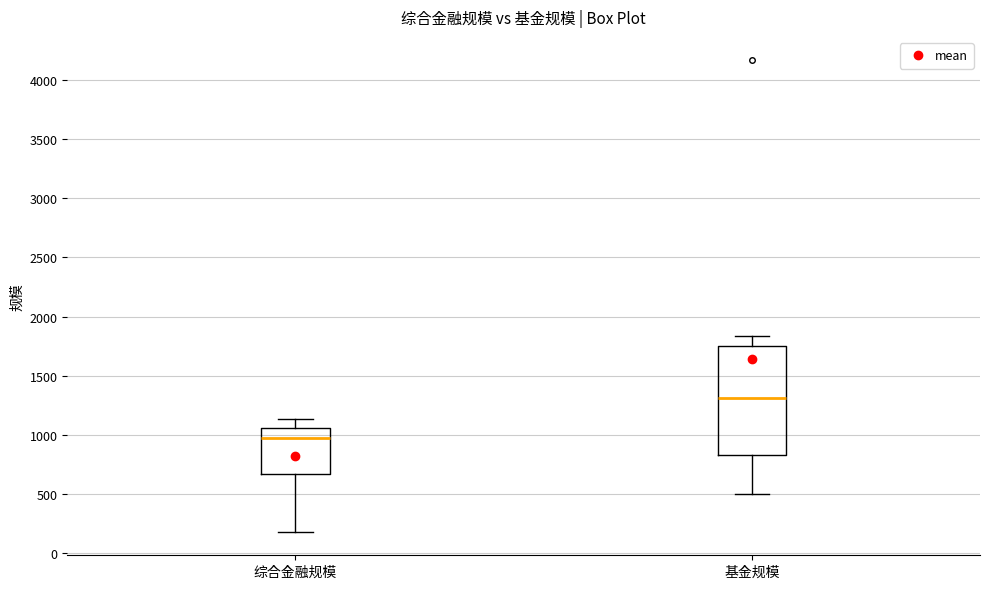

Reading left to right, read every box against the y-axis: the position of its median line, the range the box covers, and the ends of its whiskers. The values are not printed on the chart, so give them approximately, as read against the axis.

综合金融规模: median 950, box 650 to 1050, whiskers 200 to 1150
基金规模: median 1300, box 850 to 1750, whiskers 500 to 1850